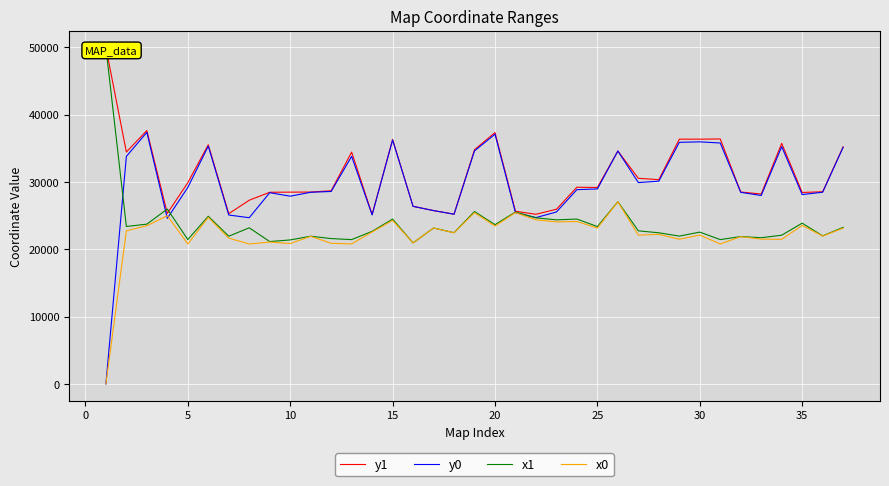

True or false: x1 and y1 cross at least once.

True